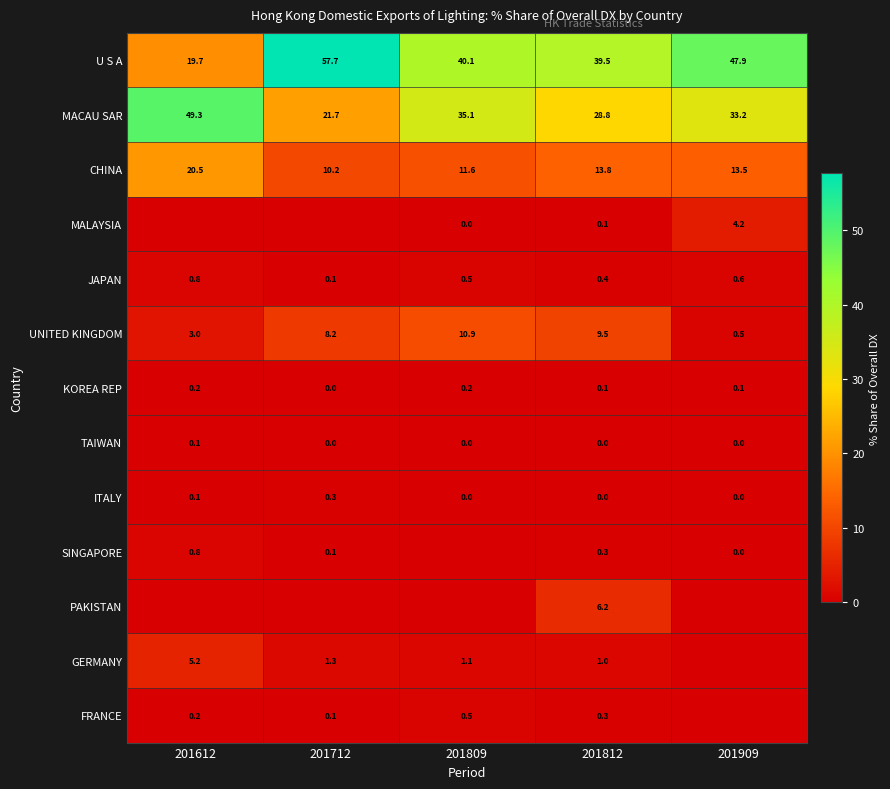

What is the difference between the maximum and second lowest values in the ITALY series?

0.3